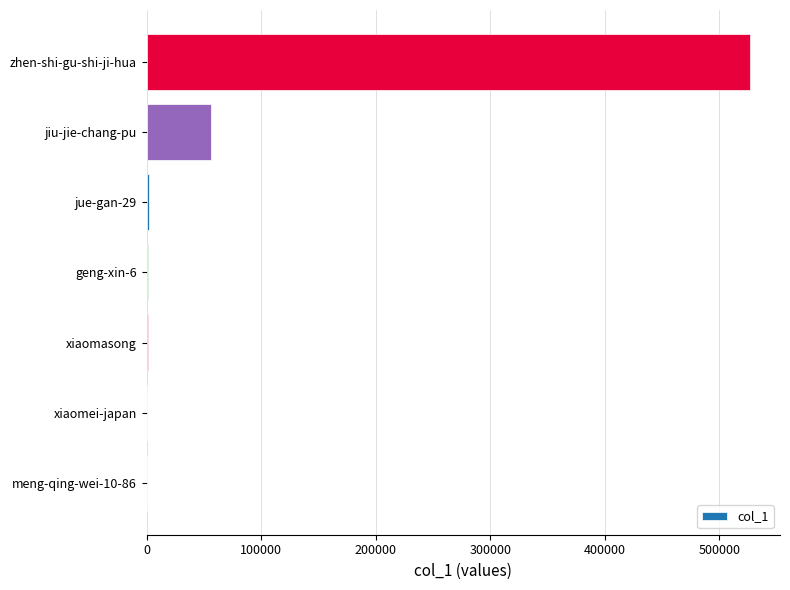

Is it true that the value at jiu-jie-chang-pu is 56461?

True